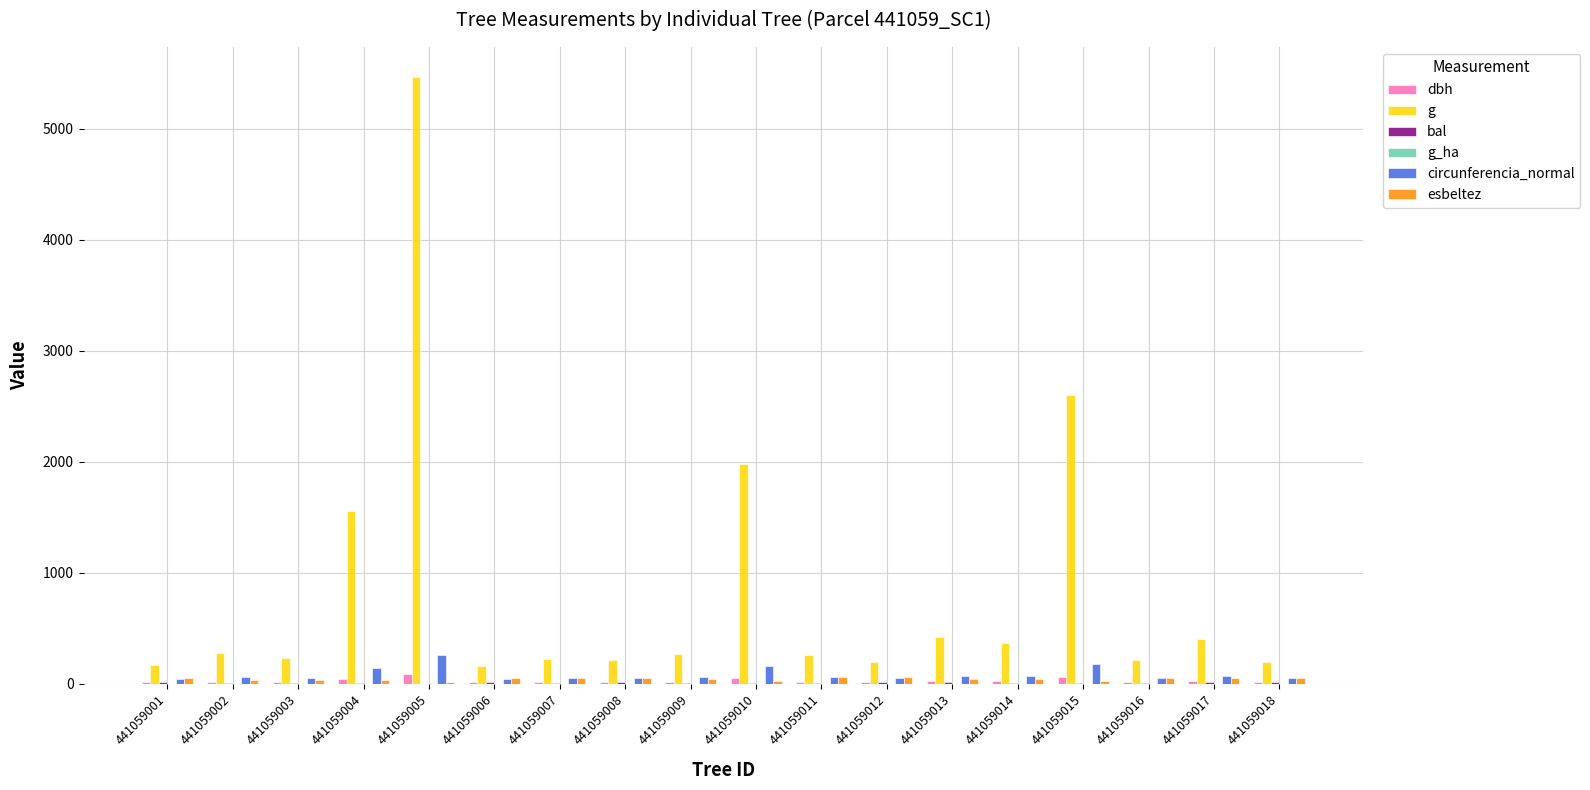

Does the chart contain stacked bars?

No